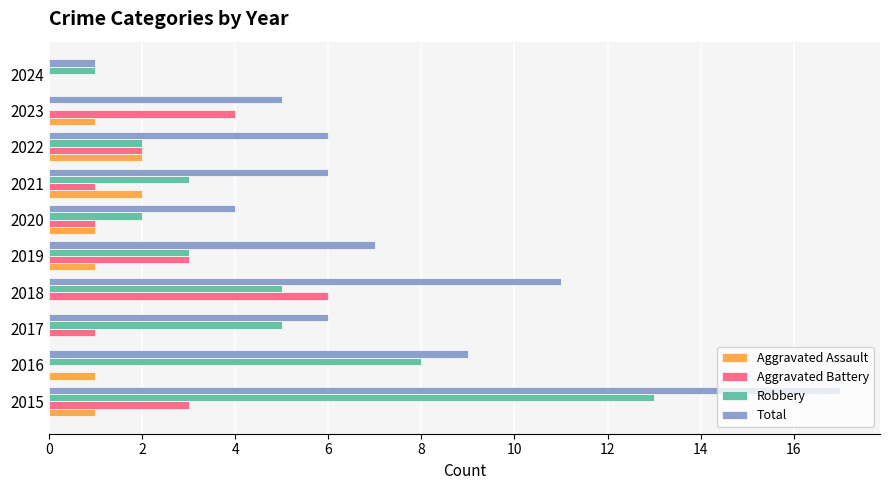

True or false: Total has a value of 4 at 2022.

False